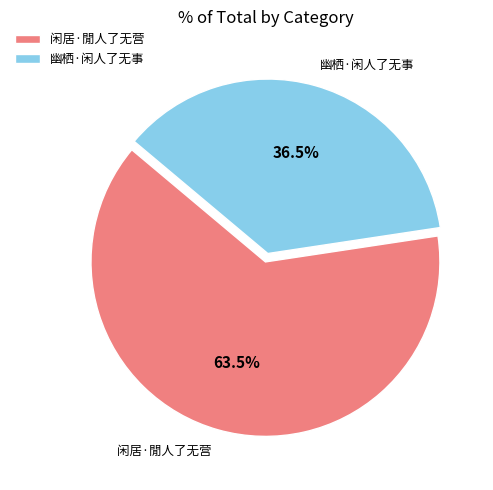

True or false: 幽栖·闲人了无事 accounts for 50% of the total.

False